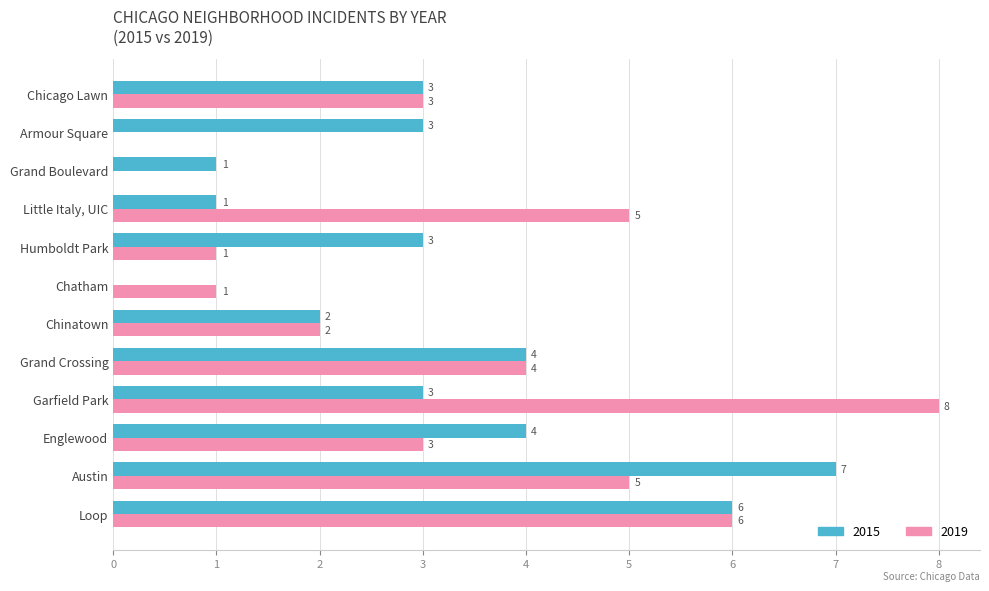

Which category has the highest value in the 2015 series?

Austin